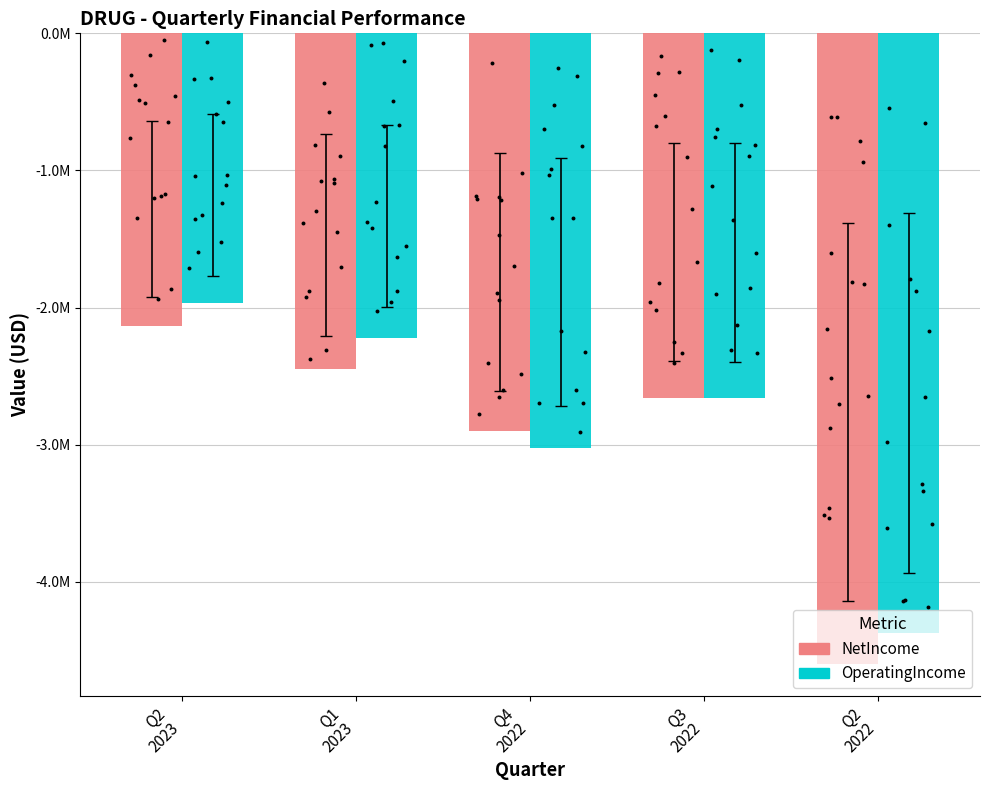

Which series has the largest total across all categories?

OperatingIncome